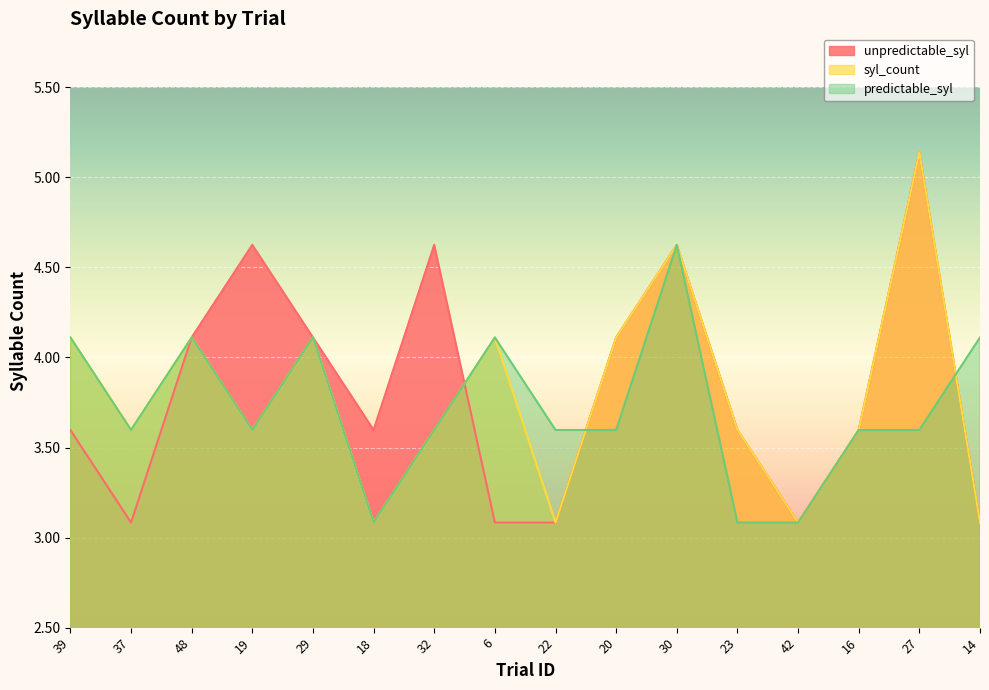

What is the label of the 8th point from the right?

22